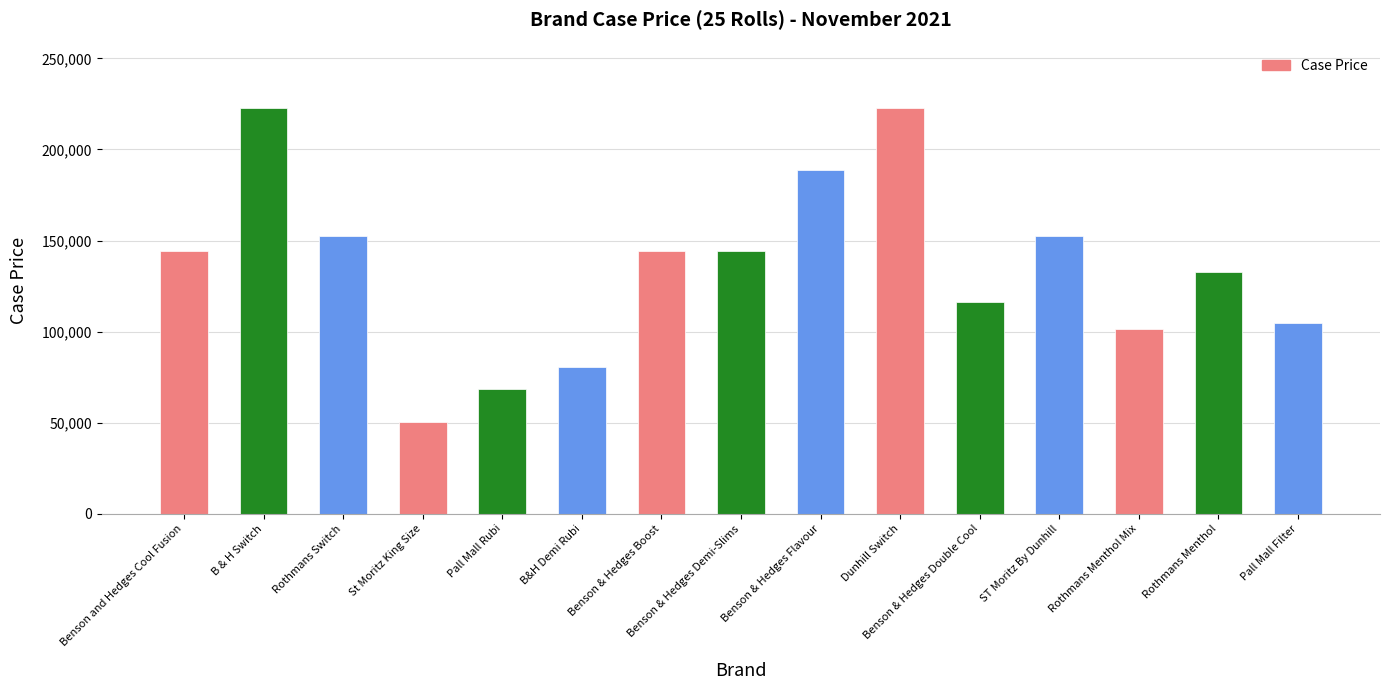

Read the value at Benson & Hedges Flavour, to the nearest 50.

189000